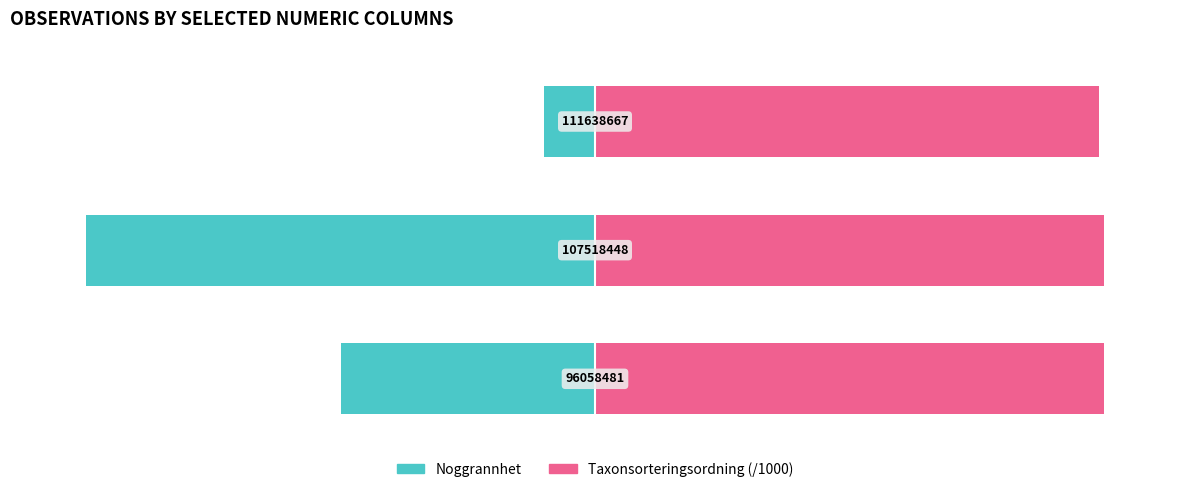

Count the number of categories in the chart.

3